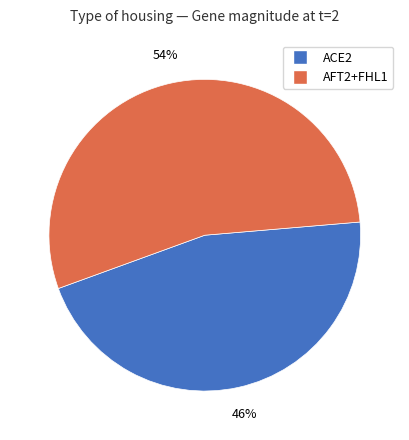

Does any single category account for the majority?

Yes